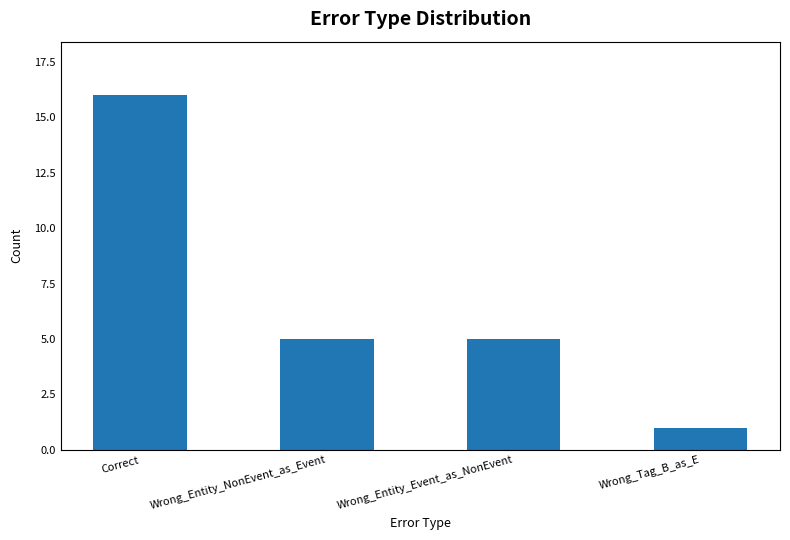

Does the chart contain stacked bars?

No